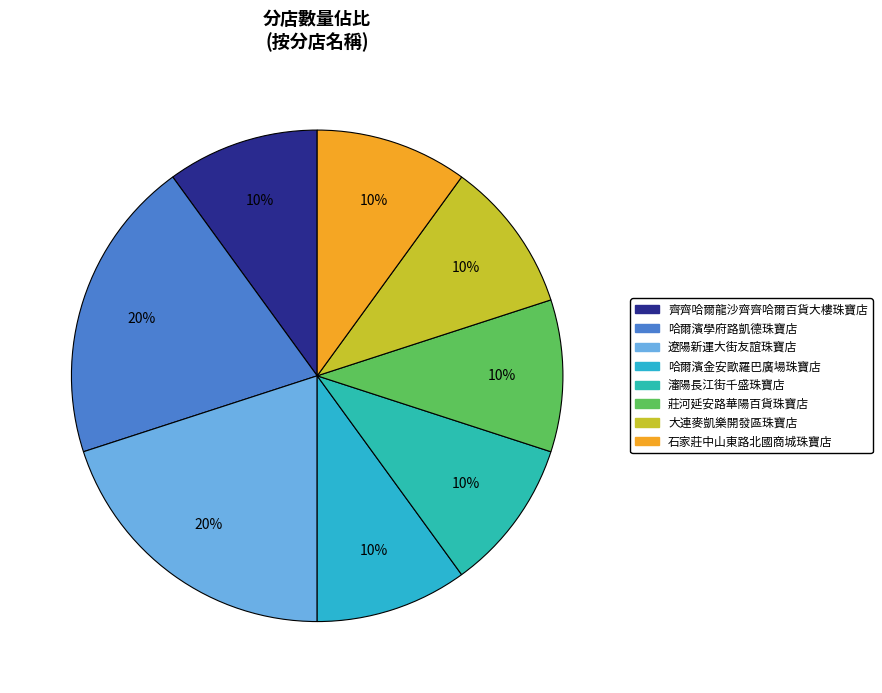

Approximately how many times larger is the value at 遼陽新運大街友誼珠寶店 compared to 瀋陽長江街千盛珠寶店?

2.0